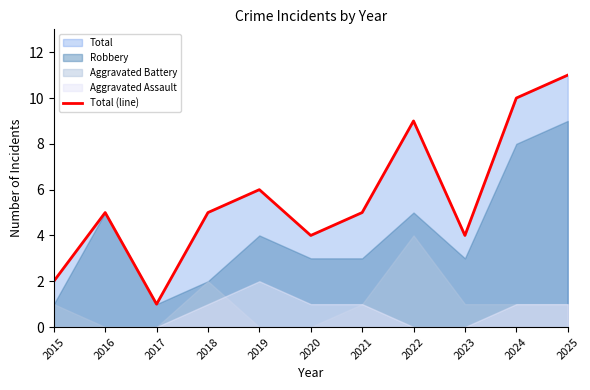

Approximately how many times larger is the value at 2017 compared to 2016?

0.2